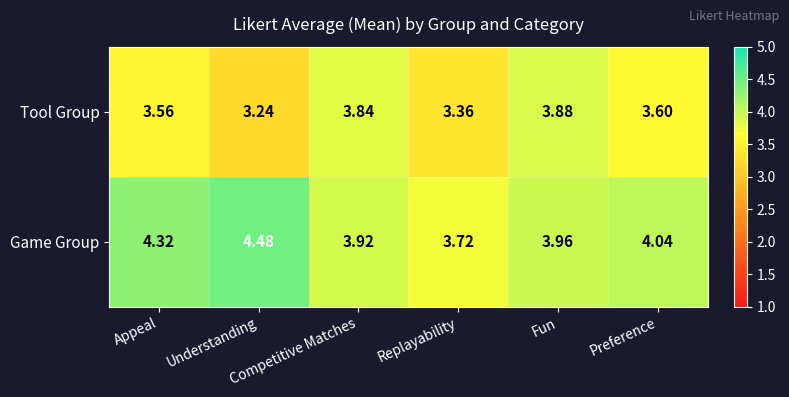

Which series has the largest total across all categories?

Game Group